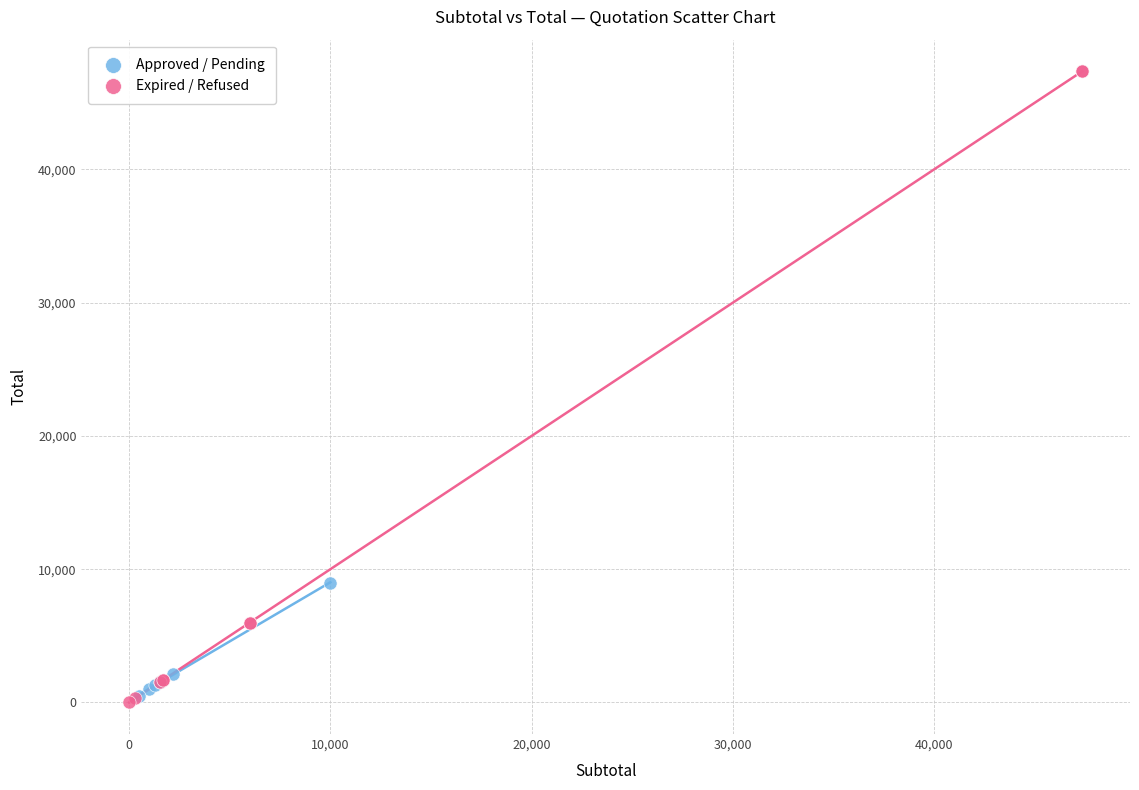

Which series reaches the maximum Y coordinate?

Expired / Refused